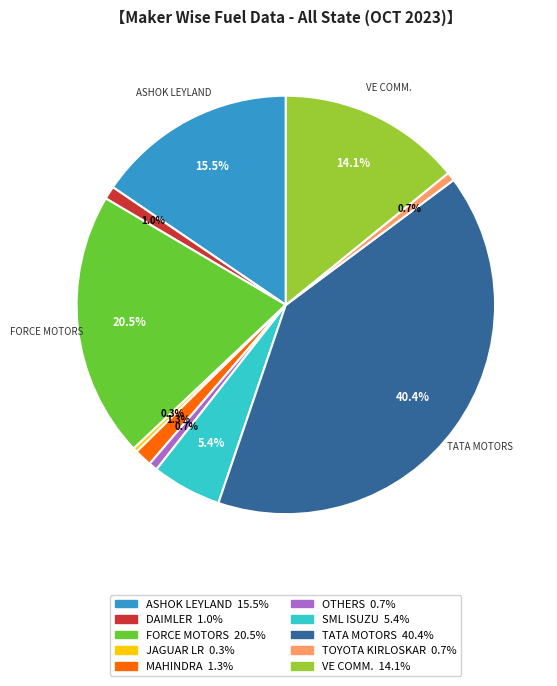

How many slices are in this pie chart?

10